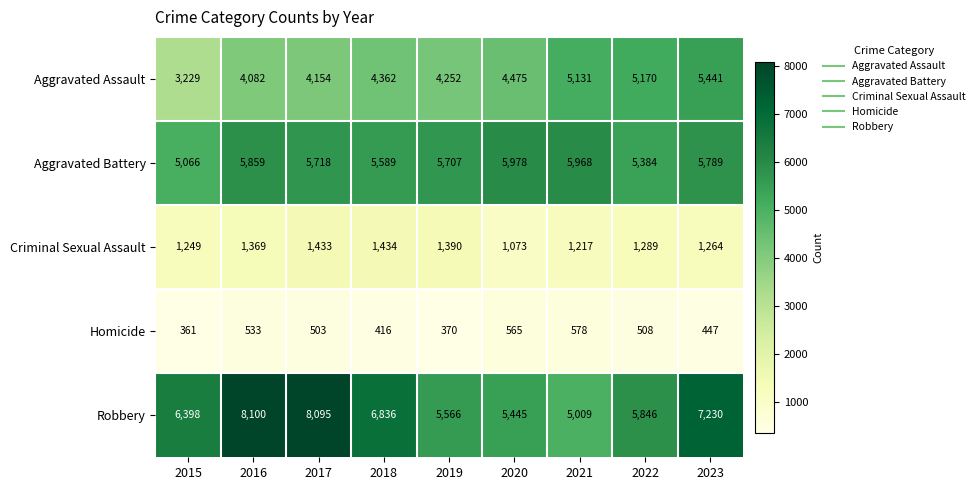

How many data points in Homicide are less than 503?

4